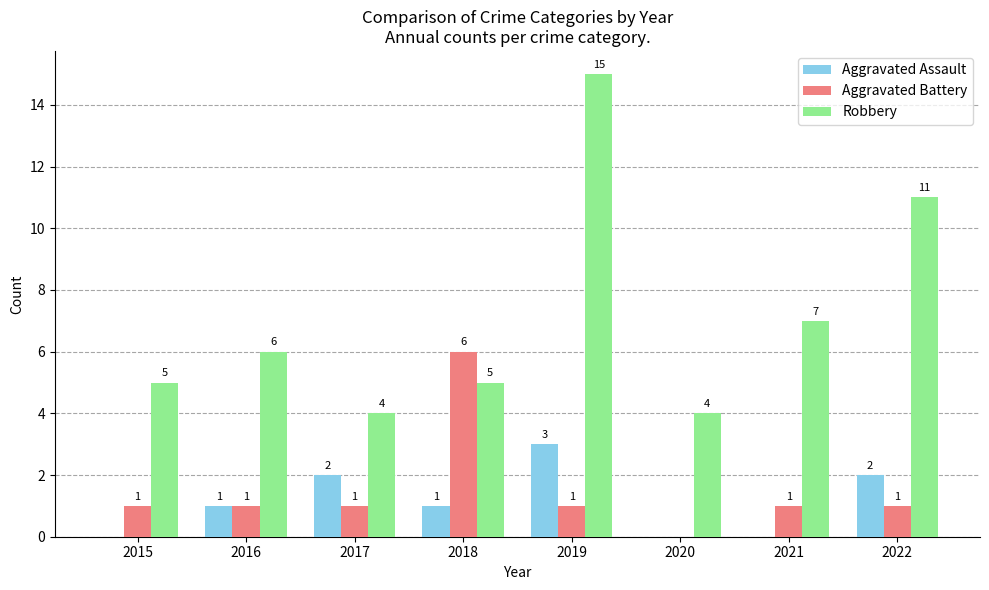

Reading left to right, list all the values displayed in this chart.

Aggravated Assault: 0	1	2	1	3	0	0	2
Aggravated Battery: 1	1	1	6	1	0	1	1
Robbery: 5	6	4	5	15	4	7	11